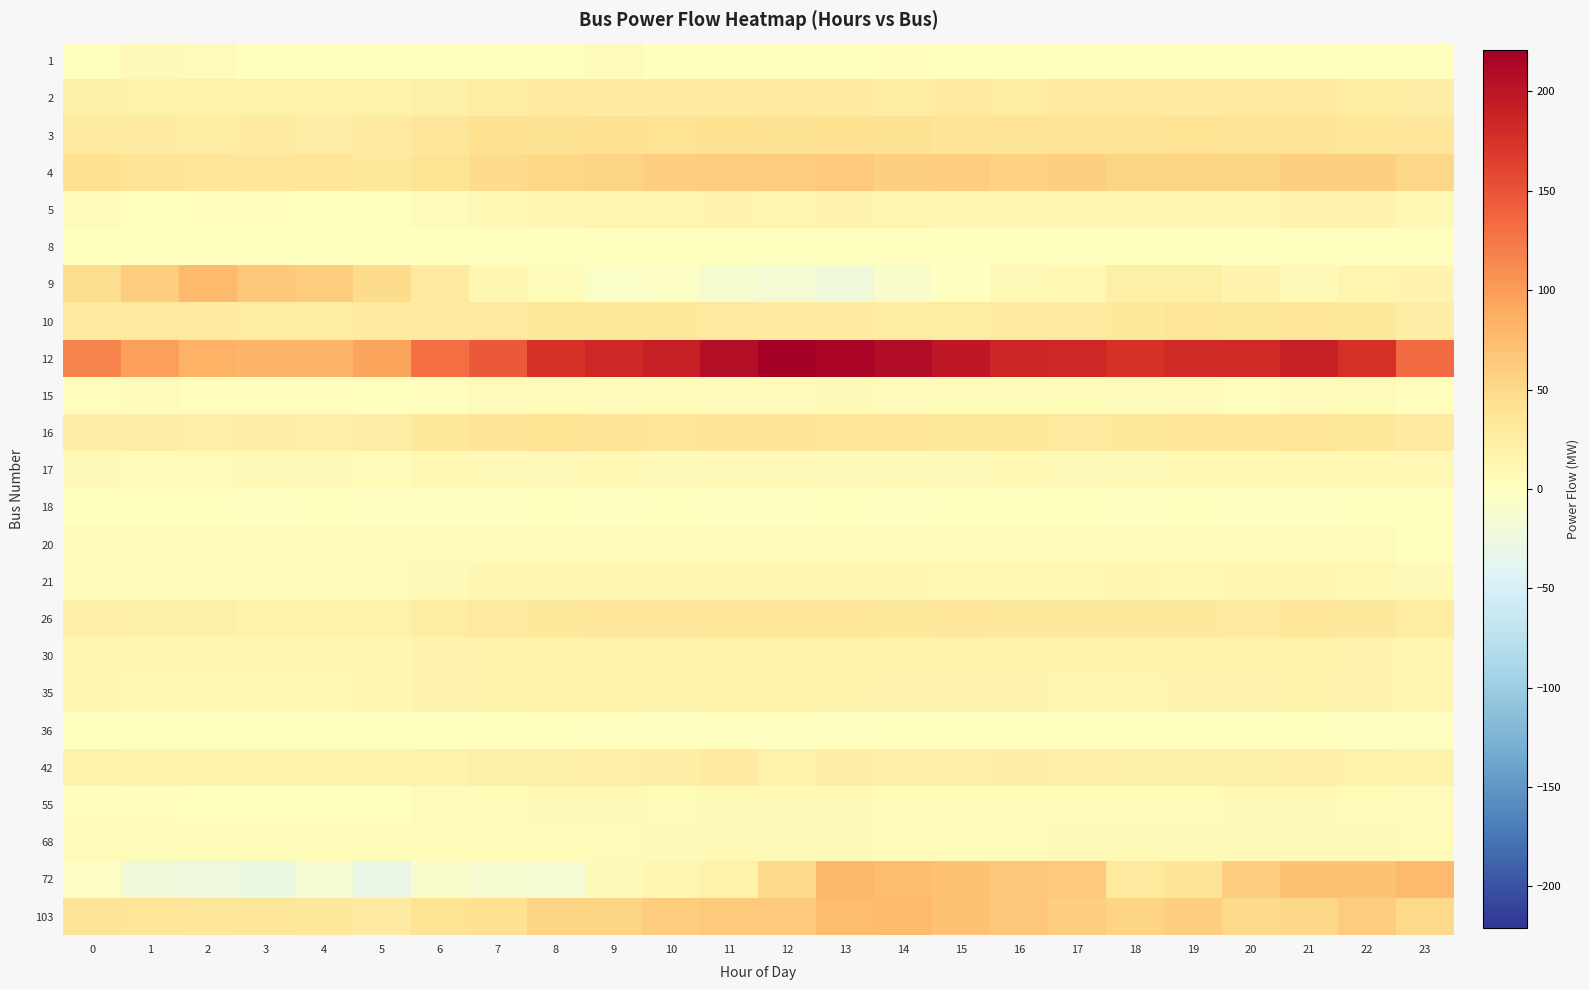

At 15, list the series in order from largest to smallest.

12, 72, 103, 4, 3, 26, 16, 2, 10, 42, 30, 35, 5, 21, 17, 68, 20, 15, 55, 18, 1, 36, 8, 9